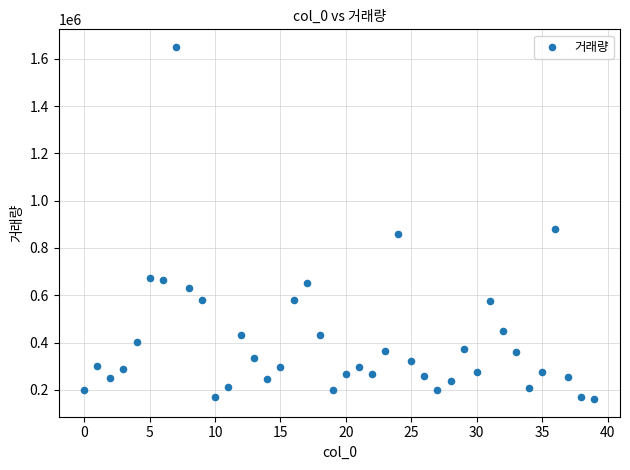

What is the range of Y values (max minus min)?

1489511